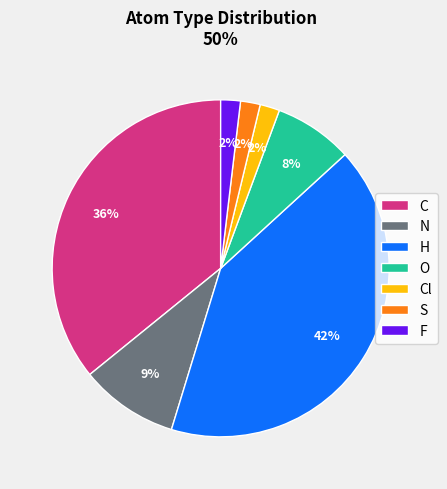

Is there a majority slice in this chart?

No